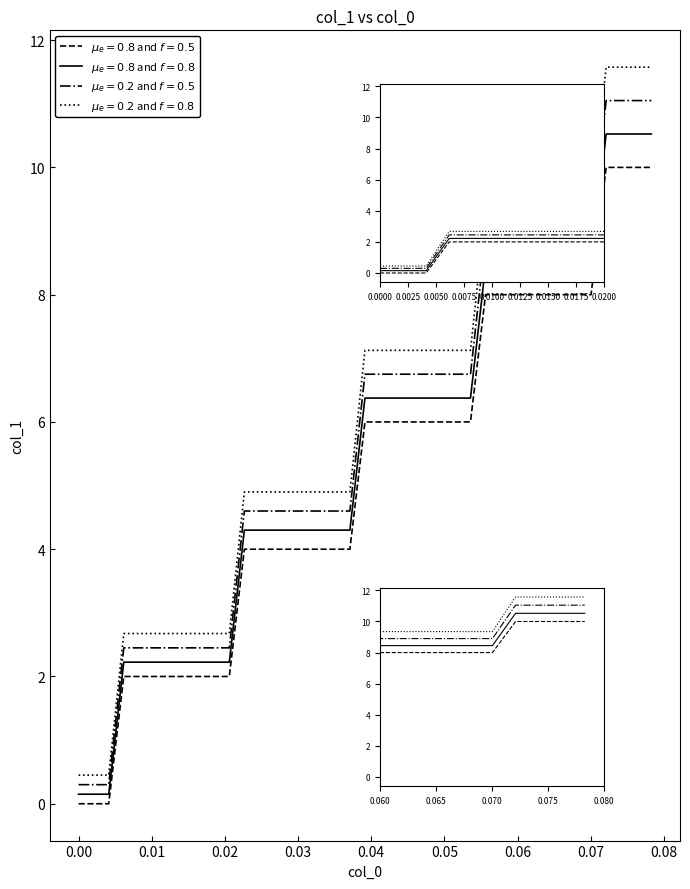

How many values exceed 6?

12